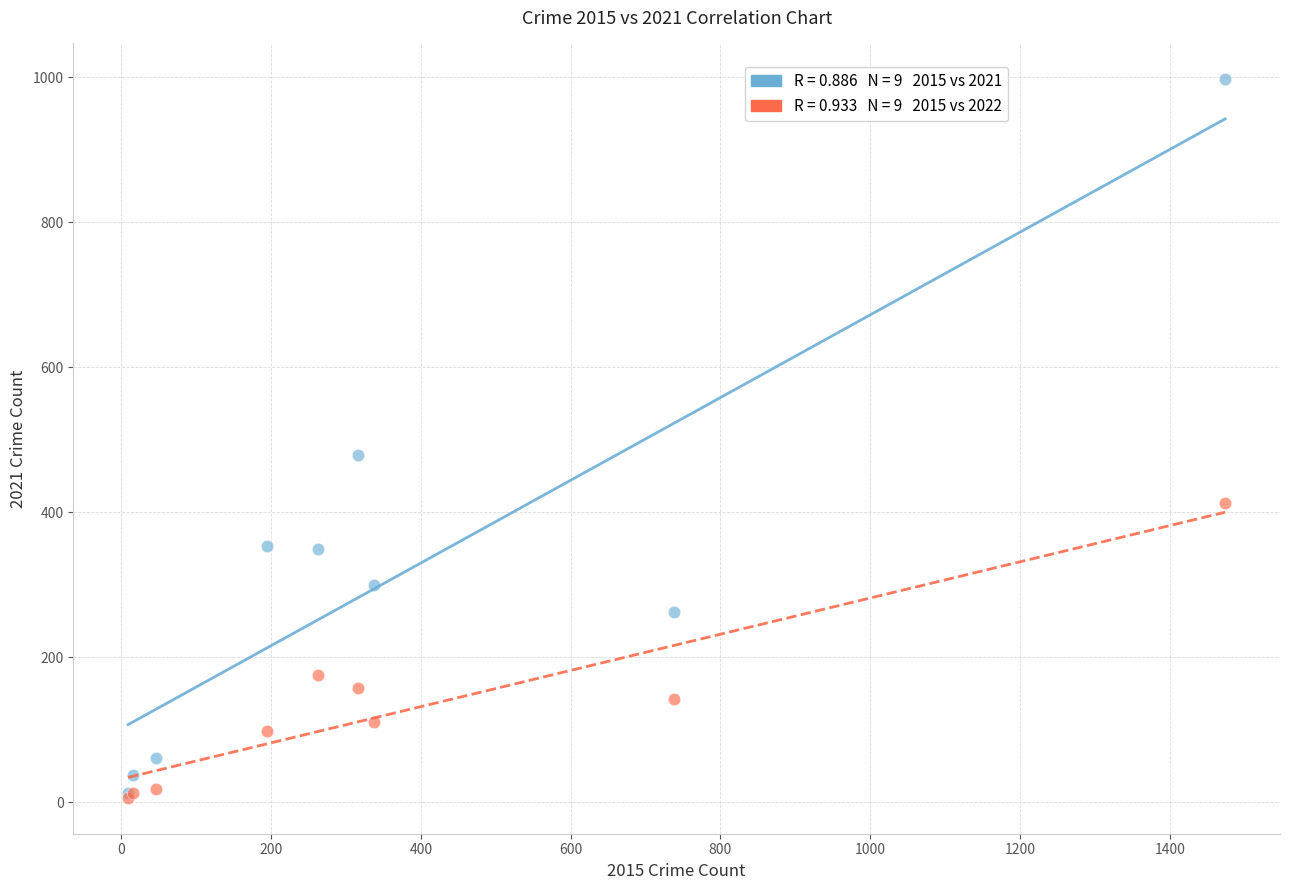

Across all series, what Y value is closest to 501?

479